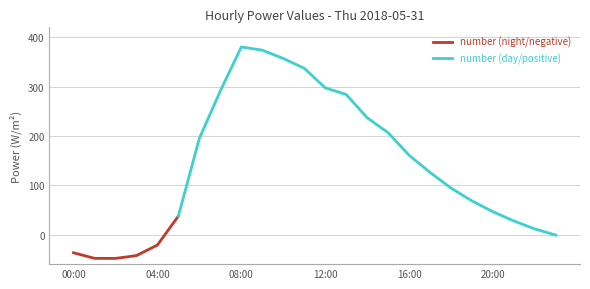

List the labels in order of value, largest first.

08:00, 09:00, 10:00, 11:00, 12:00, 07:00, 13:00, 14:00, 15:00, 06:00, 16:00, 17:00, 18:00, 19:00, 20:00, 05:00, 21:00, 22:00, 23:00, 04:00, 00:00, 03:00, 01:00, 02:00